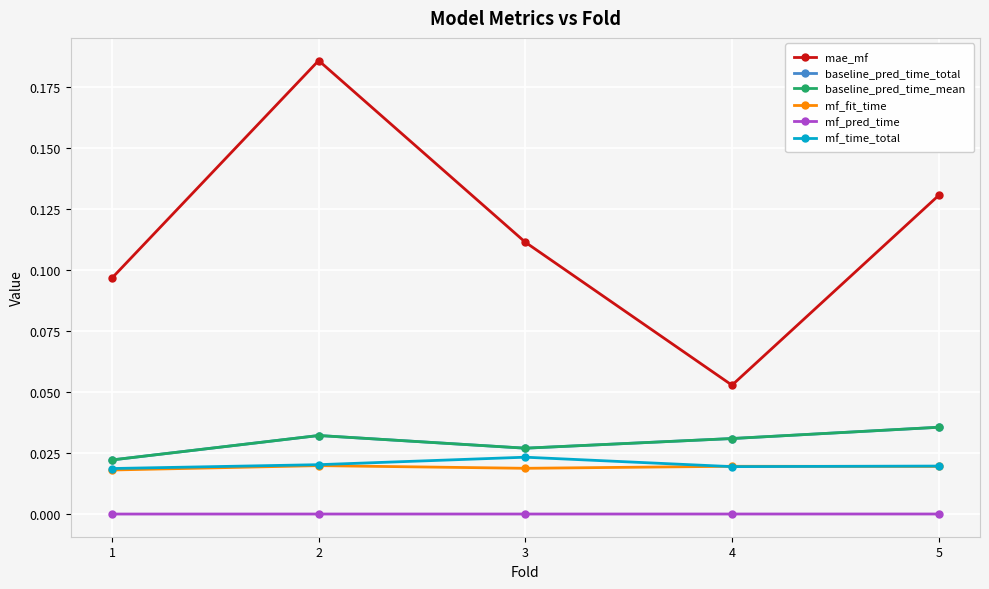

Between 1 and 5, which series saw the biggest shift?

mae_mf